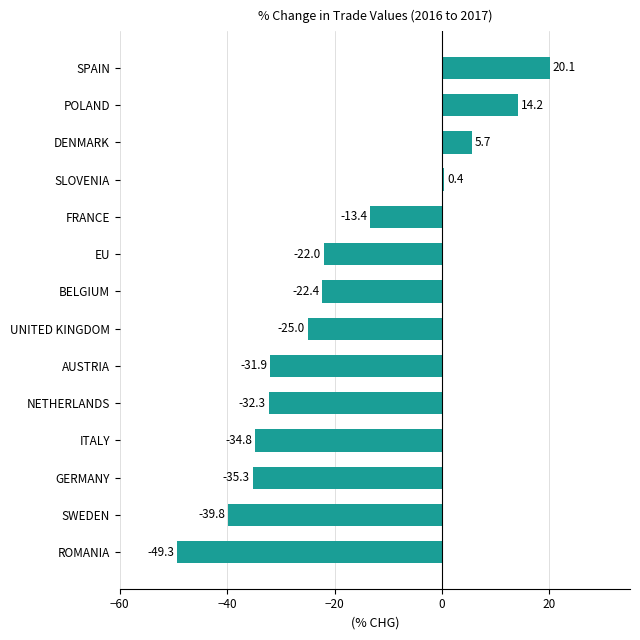

How many values are below -22?

9